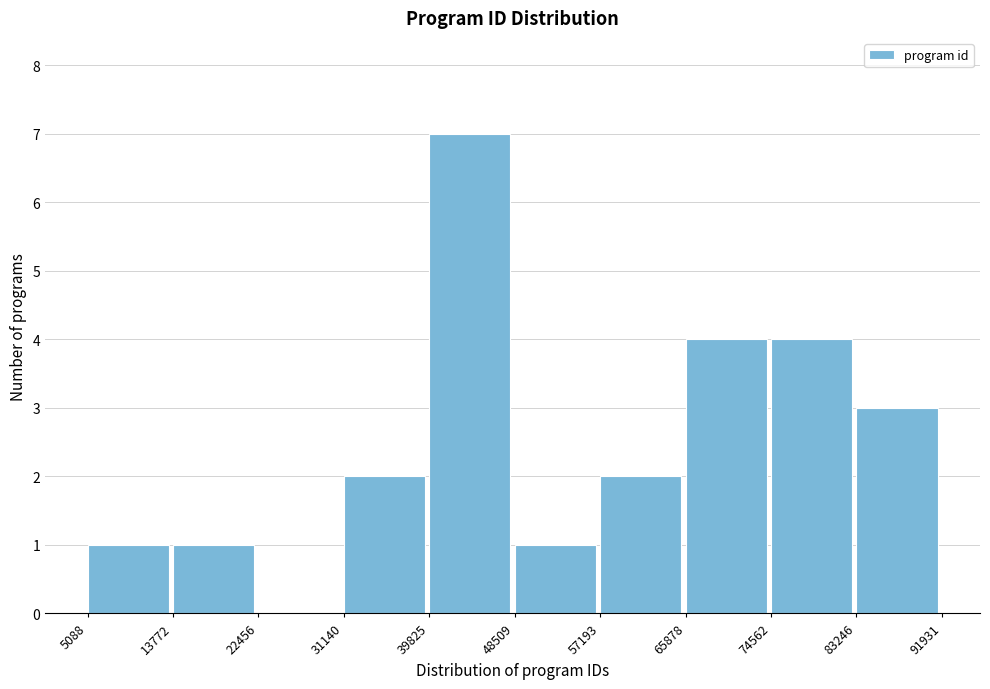

Reading left to right, list every bar in this chart as the range it spans on the x-axis followed by its height. The values are not printed on the chart, so give them approximately, as read against the axis.

5088 to 13772: 1
13772 to 22456: 1
22456 to 31140: 0
31140 to 39825: 2
39825 to 48509: 7
48509 to 57193: 1
57193 to 65878: 2
65878 to 74562: 4
74562 to 83246: 4
83246 to 91931: 3